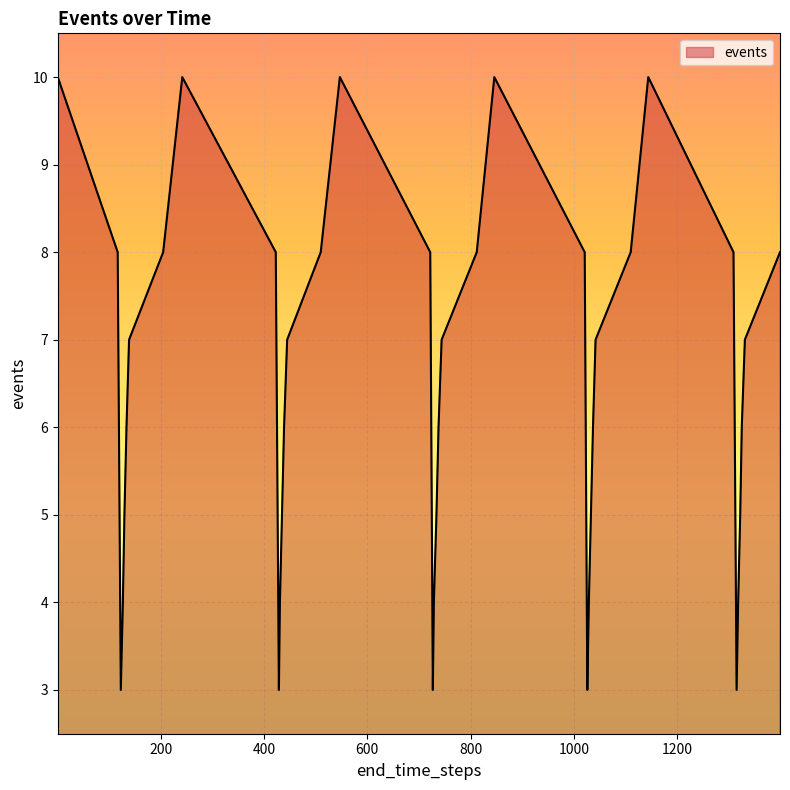

What is the minimum value shown in the chart?

3